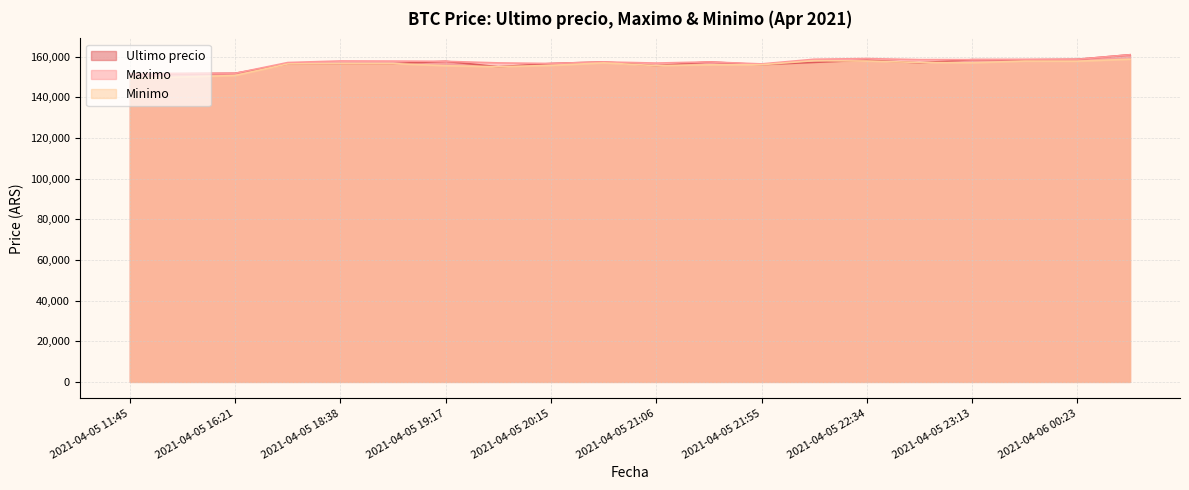

How many values in the Minimo series are below 156663?

10